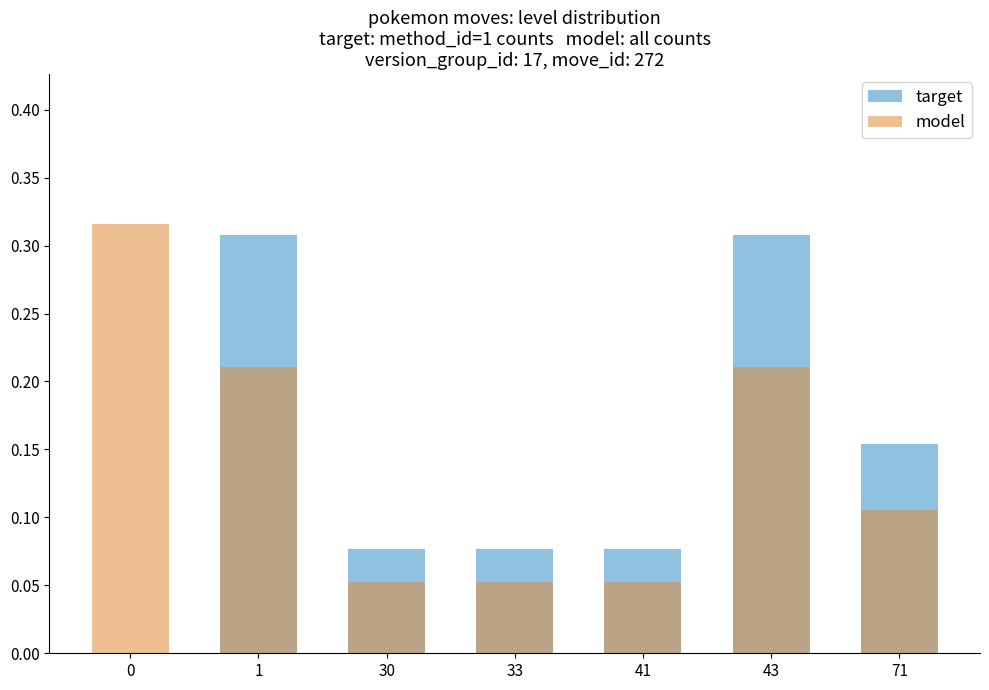

Reading left to right, transcribe all the data shown in this chart.

target: 0=0.0	1=0.3	30=0.1	33=0.1	41=0.1	43=0.3	71=0.2
model: 0=0.3	1=0.2	30=0.1	33=0.1	41=0.1	43=0.2	71=0.1